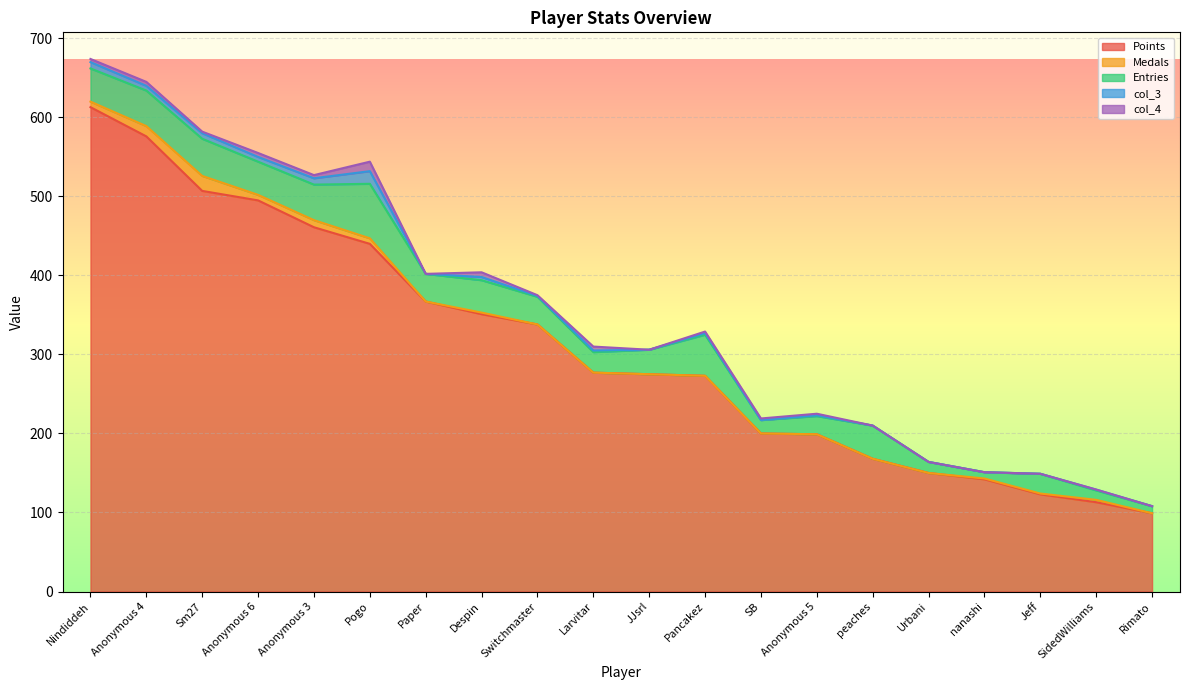

The Points series shows 138 at Switchmaster. True or false?

False